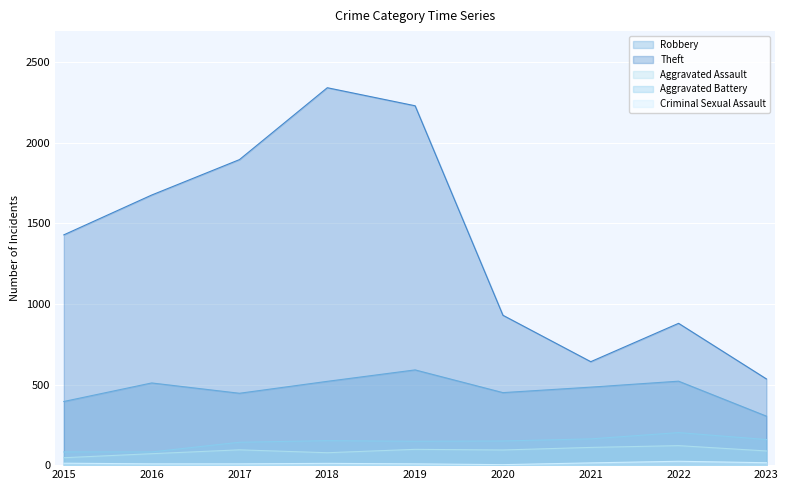

What is the value of the Theft point at the 4th from the left?

2342